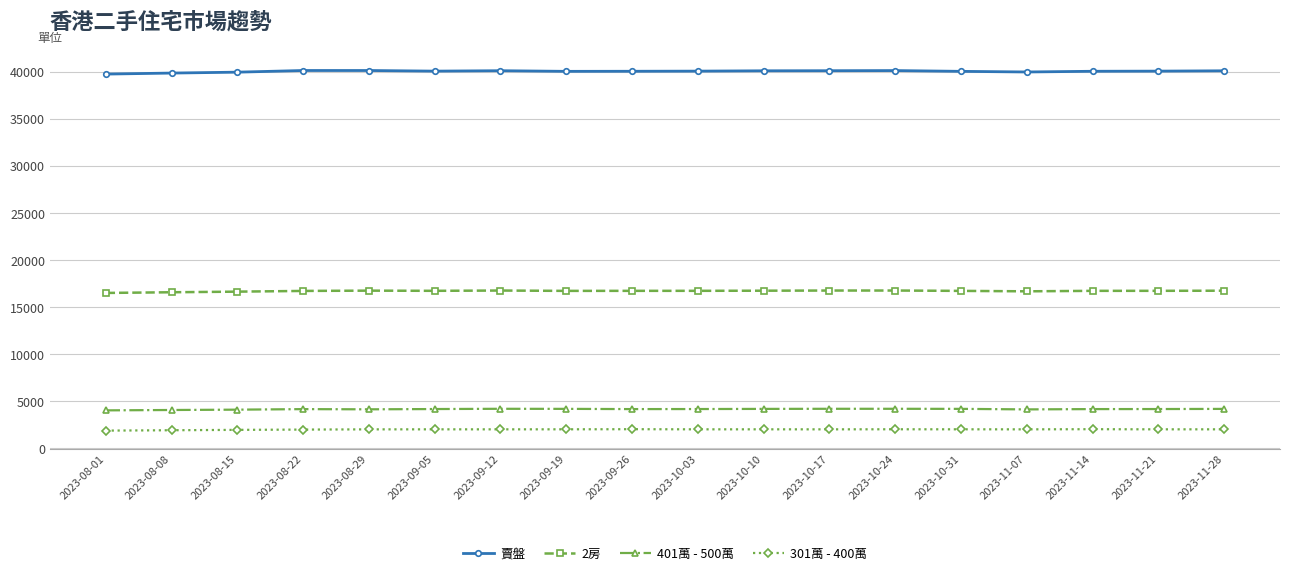

Is the value of 賣盤 at 2023-11-21 greater than the value of 401萬 - 500萬 at 2023-10-03?

Yes